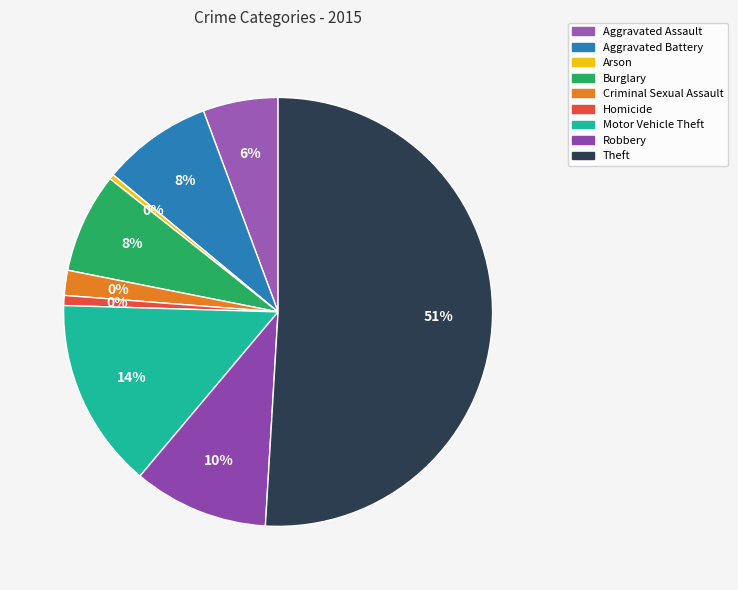

To the nearest percent, what is the difference between the largest and smallest slice percentages?

51%